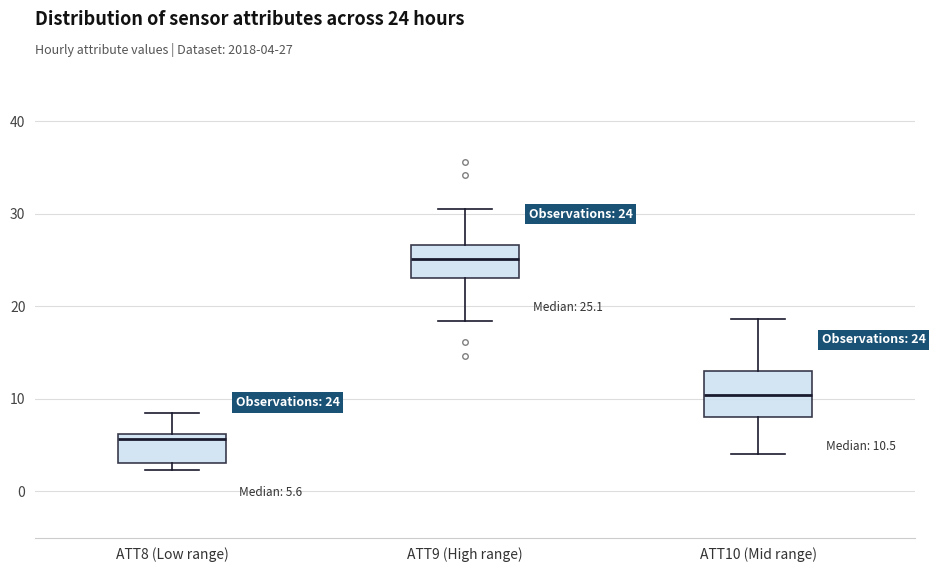

Which box is the tallest, from its lower edge to its upper edge?

ATT10 (Mid range)